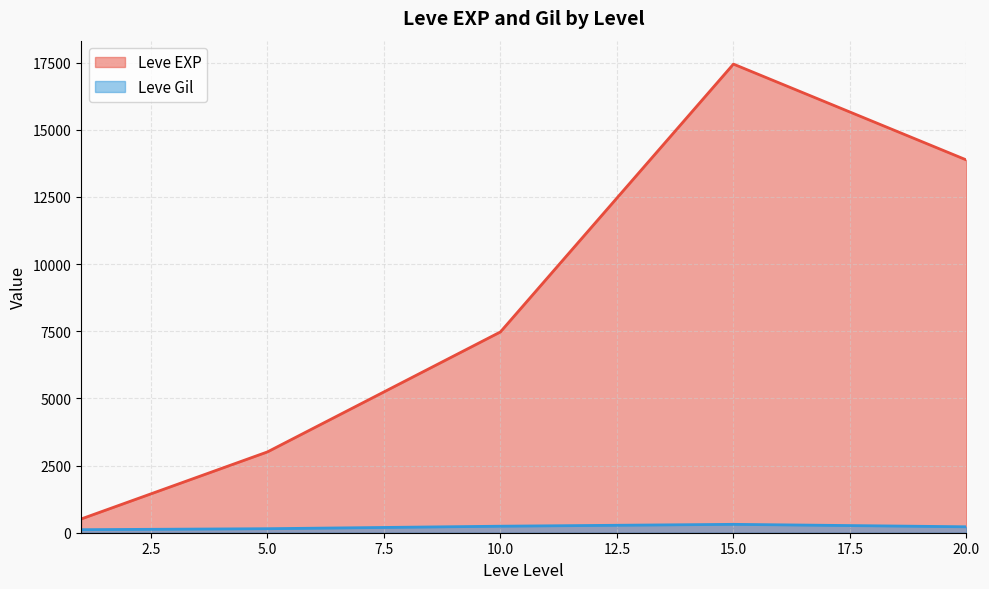

Which series ends up on top after the final intersection of Leve EXP and Leve Gil?

Leve EXP